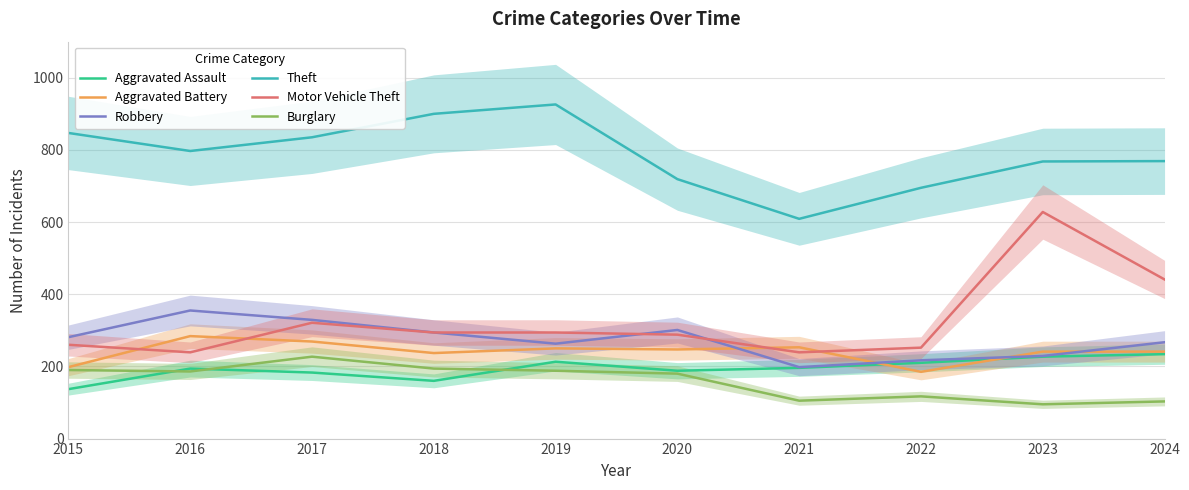

What is the difference between the second highest and second lowest values in the Robbery series?

112